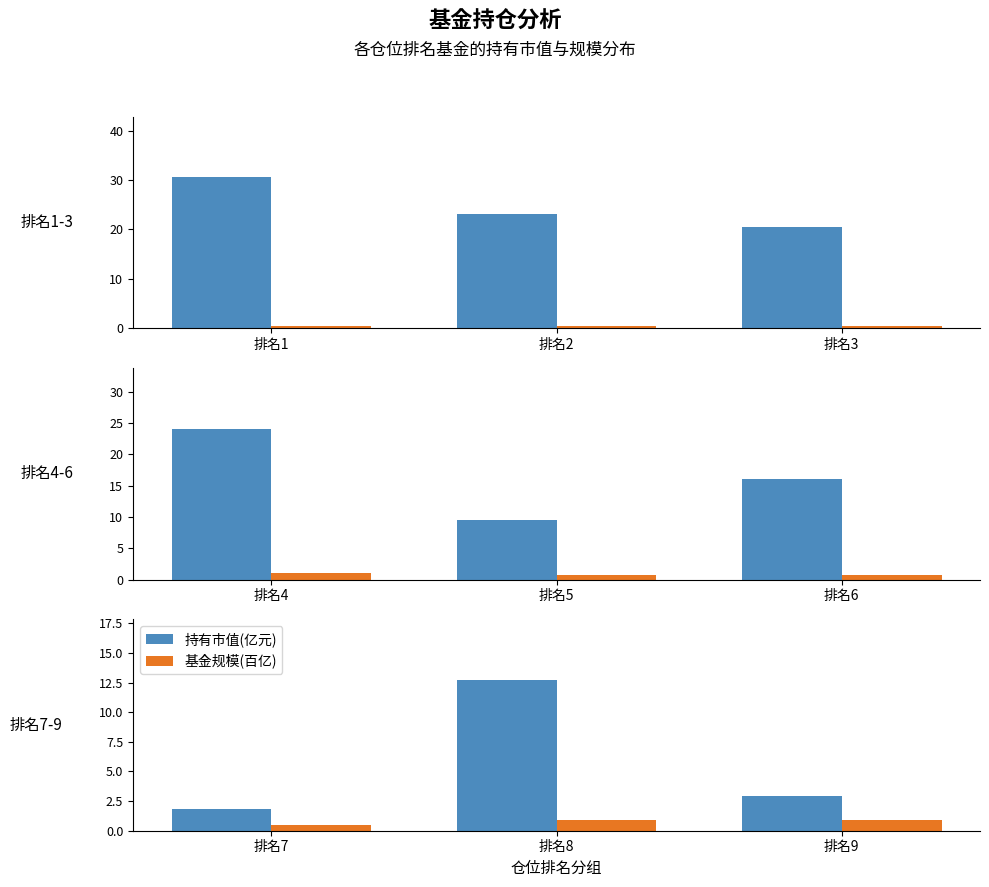

What are all the series names shown in the legend?

持有市值(亿元), 基金规模(百亿)